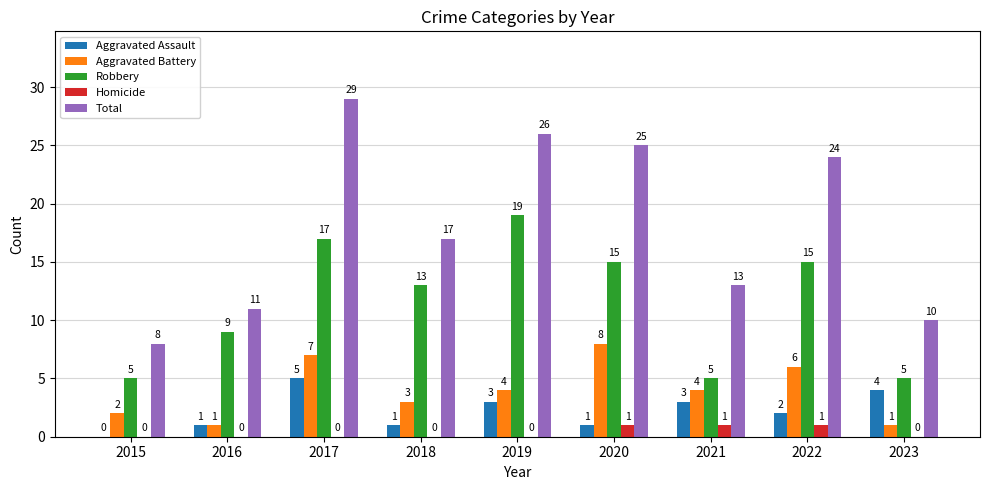

At which category is the sum across all series the highest?

2017